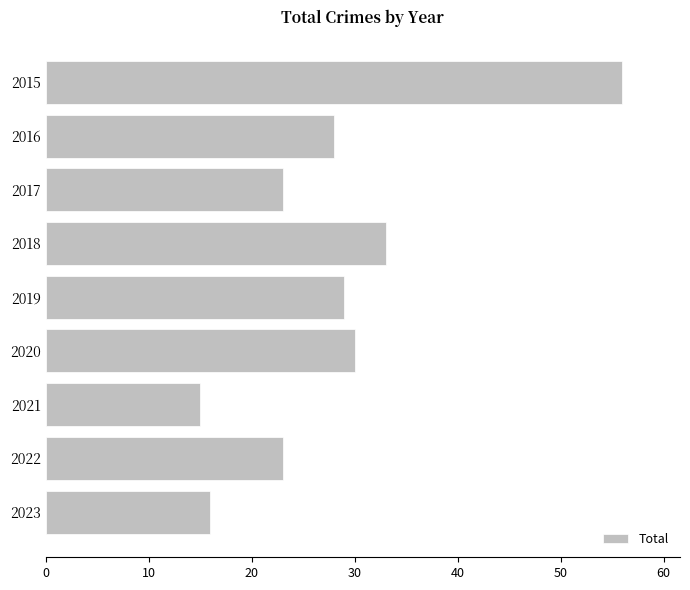

What value does the data have at 2019?

29